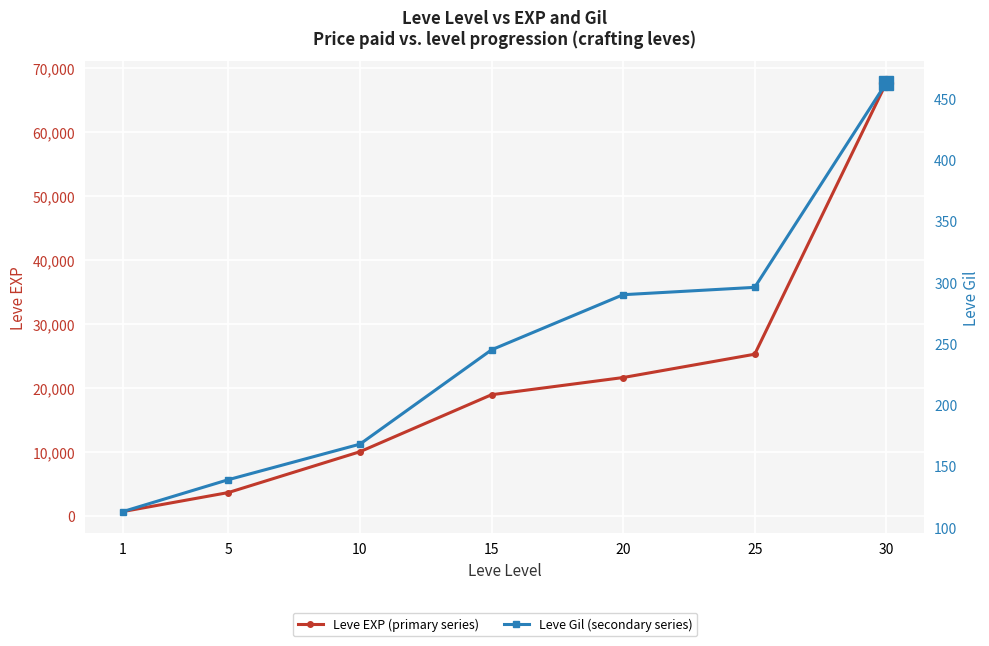

True or false: Leve EXP (primary series) and Leve Gil (secondary series) intersect in this chart.

False